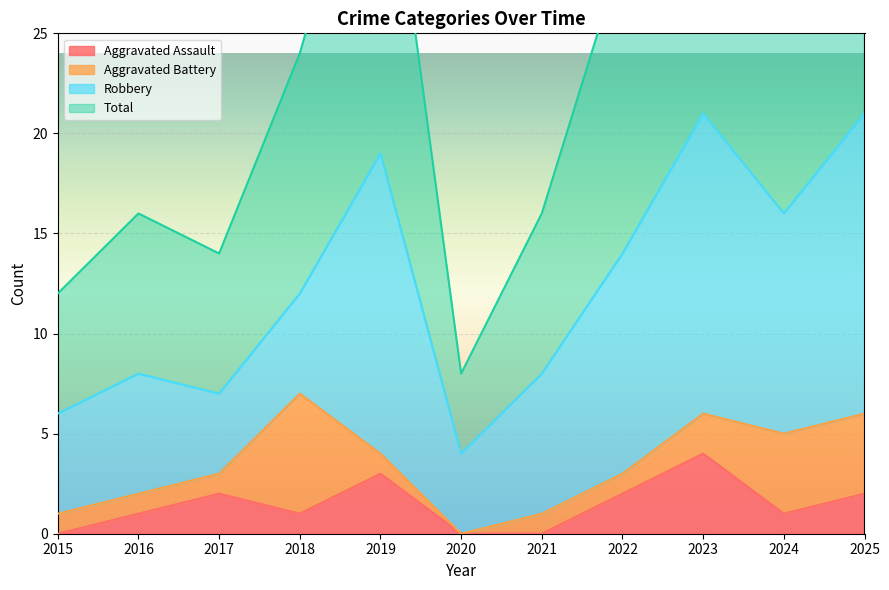

Reading right to left, what are all the values shown in this chart?

Aggravated Assault: 2	1	4	2	0	0	3	1	2	1	0
Total: 42	32	42	29	16	8	38	24	14	16	12